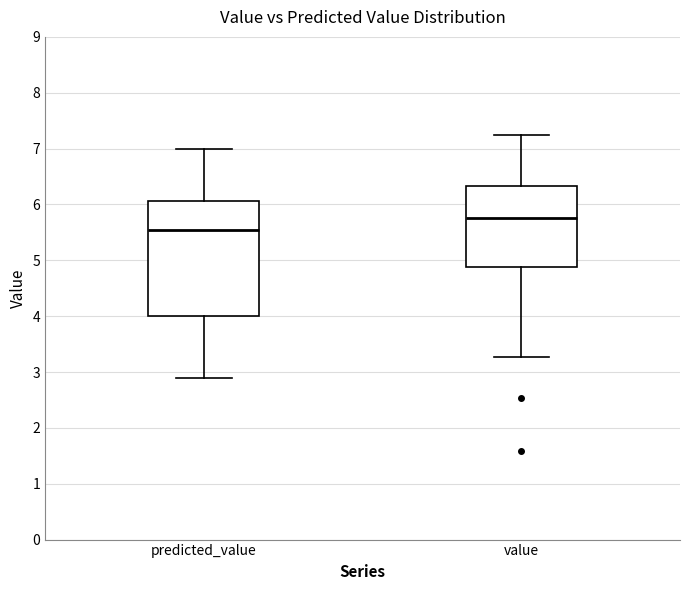

Comparing the boxes themselves (not the whiskers), which one is the tallest?

predicted_value